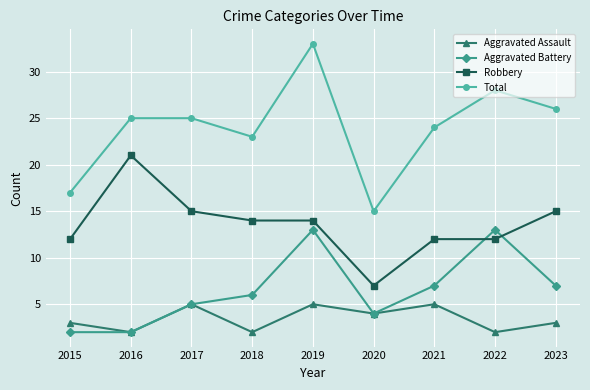

Which series ends up on top after the final intersection of Aggravated Battery and Robbery?

Robbery